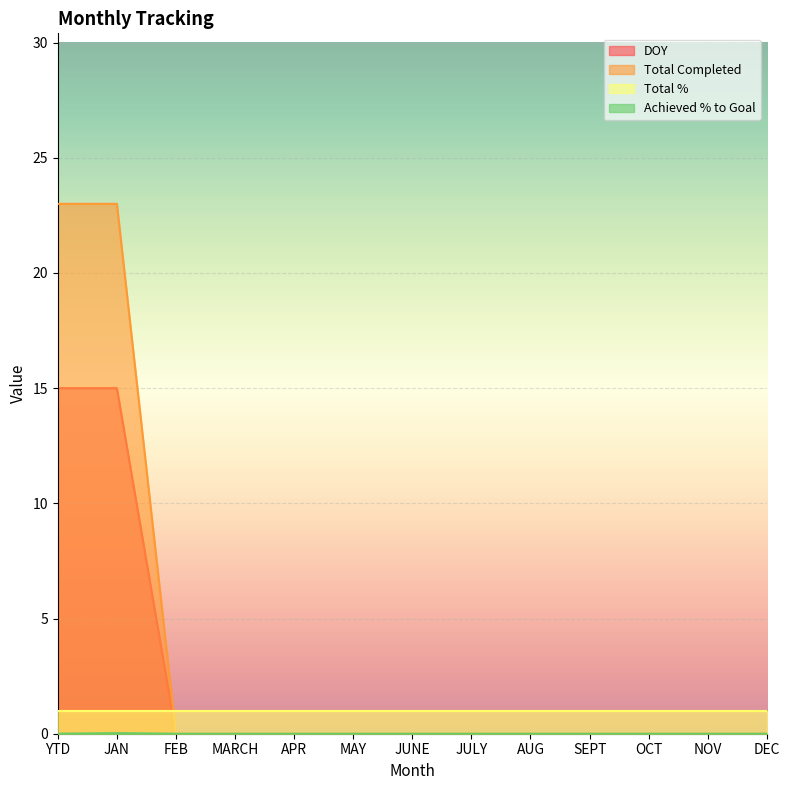

What is the maximum value shown in the chart?

23.0